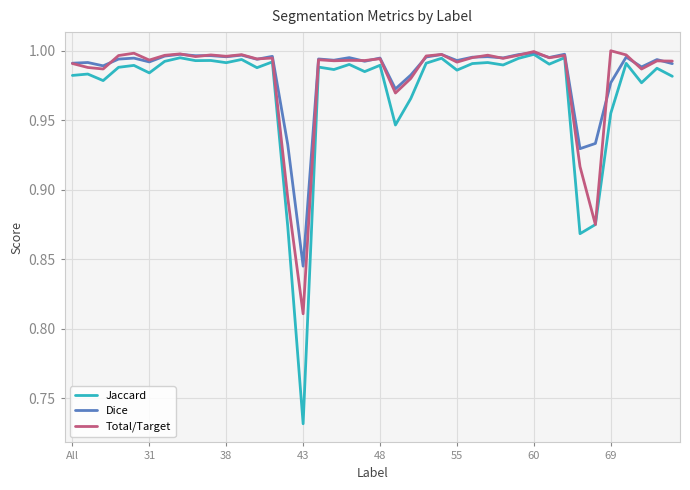

What is the difference between the maximum and minimum values in the Total/Target series?

0.2